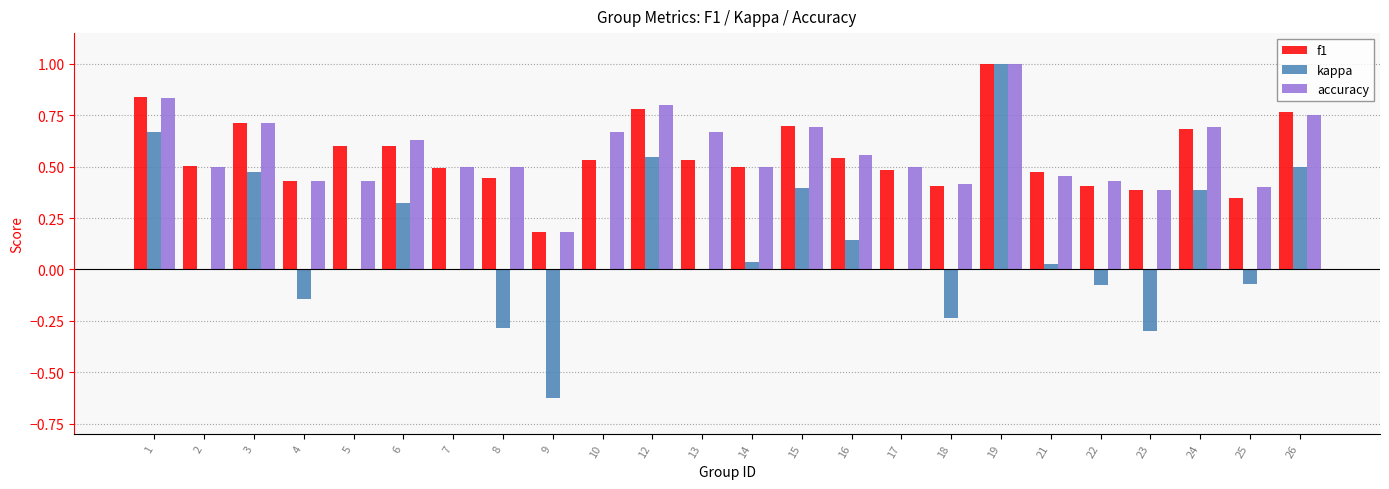

How many groups of bars are there?

24